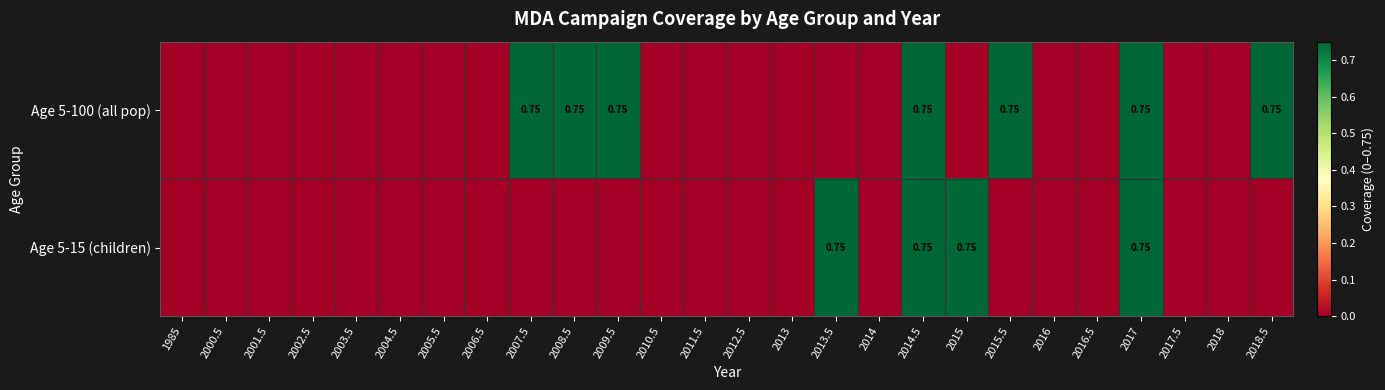

True or false: Age 5-15 (children) has a value of -0.5 at 2017.5.

False